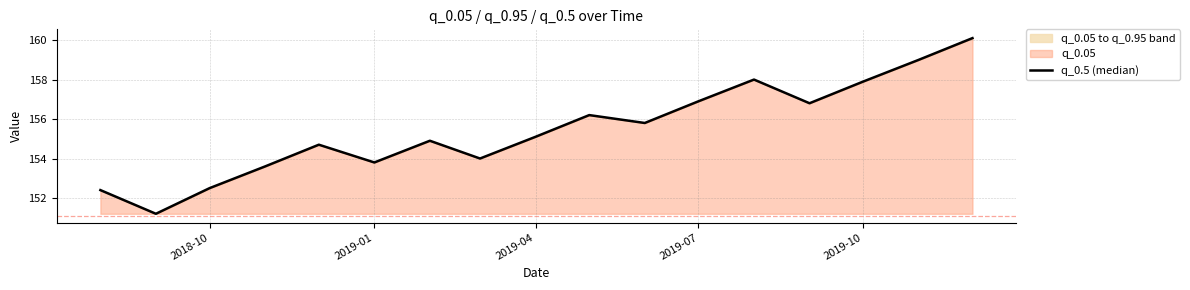

What is the minimum value shown in the chart?

151.2